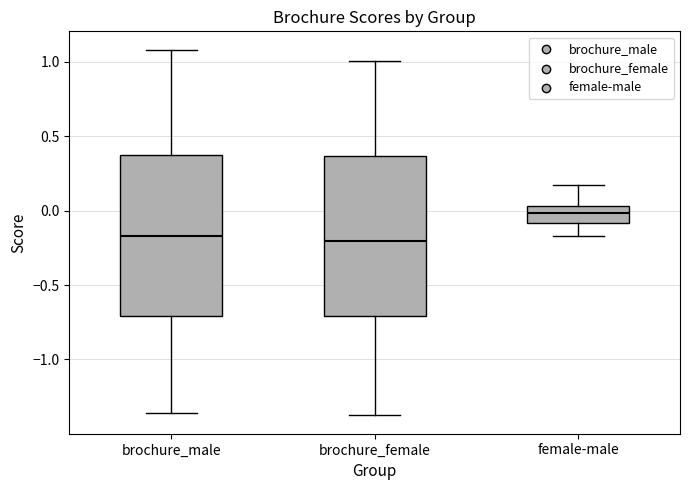

Where does the lower whisker of the box for female-male end on the y-axis? The values are not printed on the chart, so give them approximately, as read against the axis.

-0.15